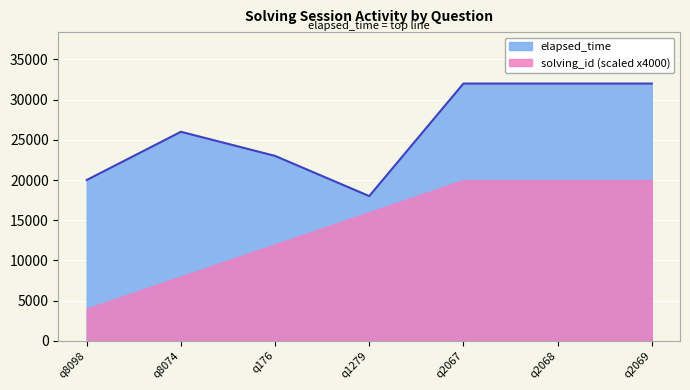

What is the value of the 2nd point from the left?

26000